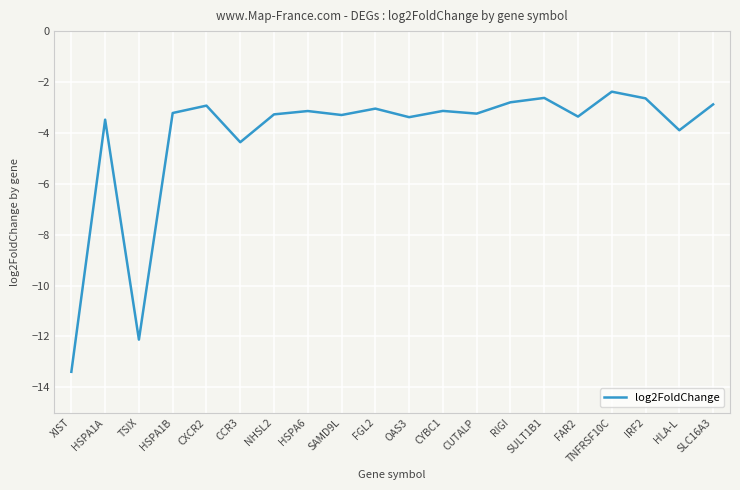

True or false: the data shows -3.3 at NHSL2.

True